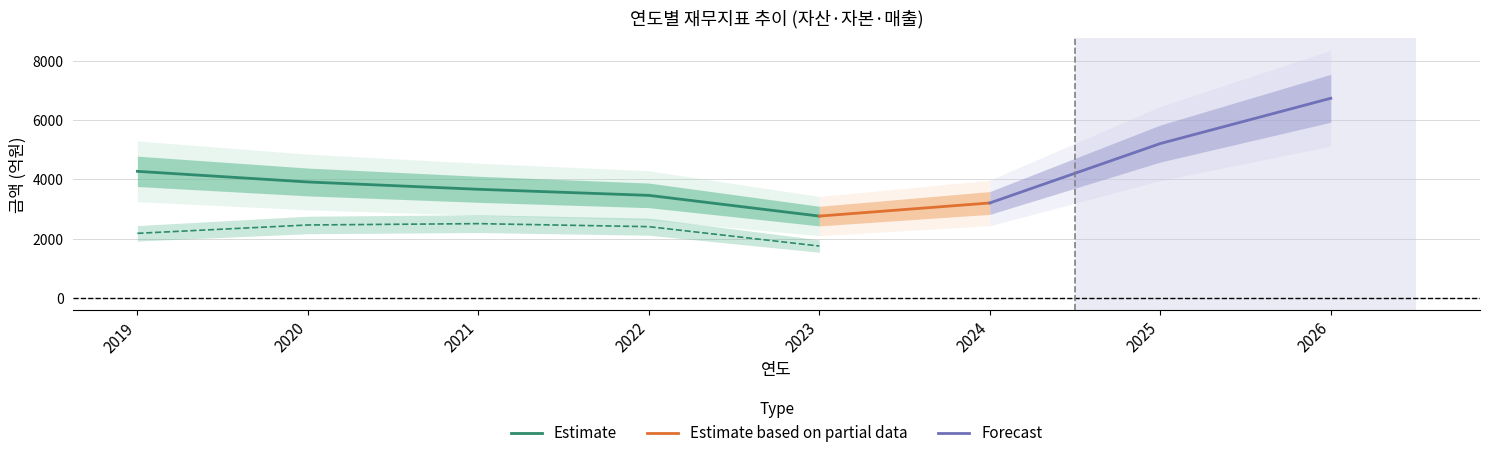

Which series ends up on top after the final intersection of 자본총계 and 매출액?

매출액